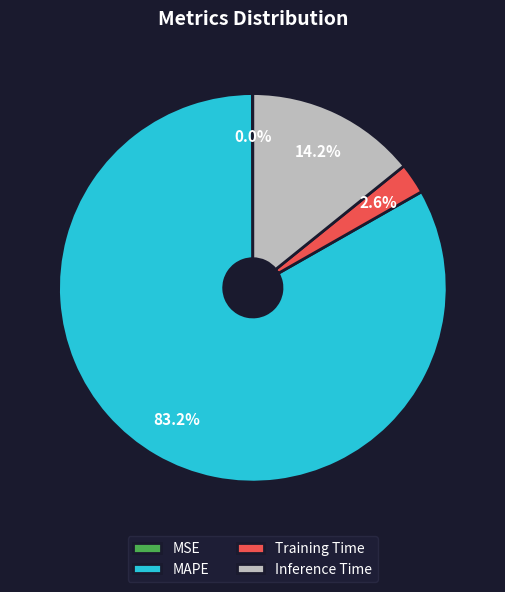

Which has a higher value, Training Time or Inference Time?

Inference Time